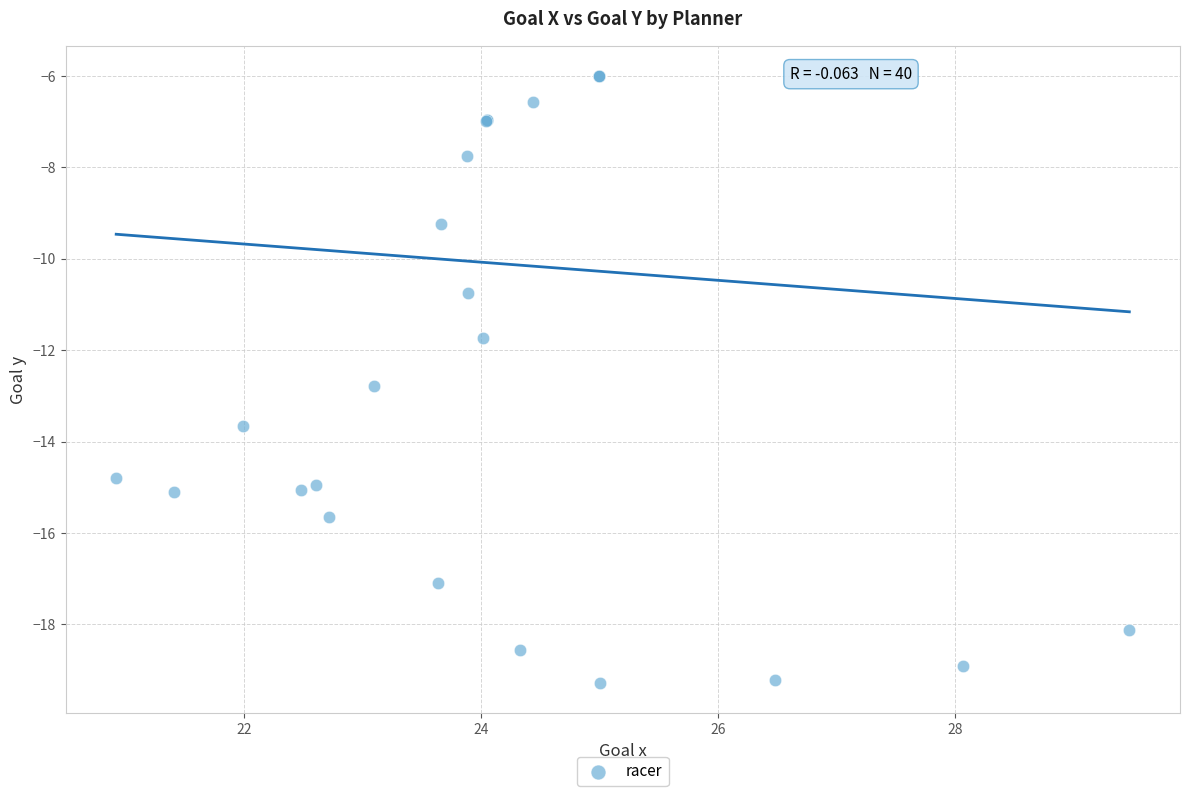

What Y value in the scatter plot is closest to -12?

-11.7